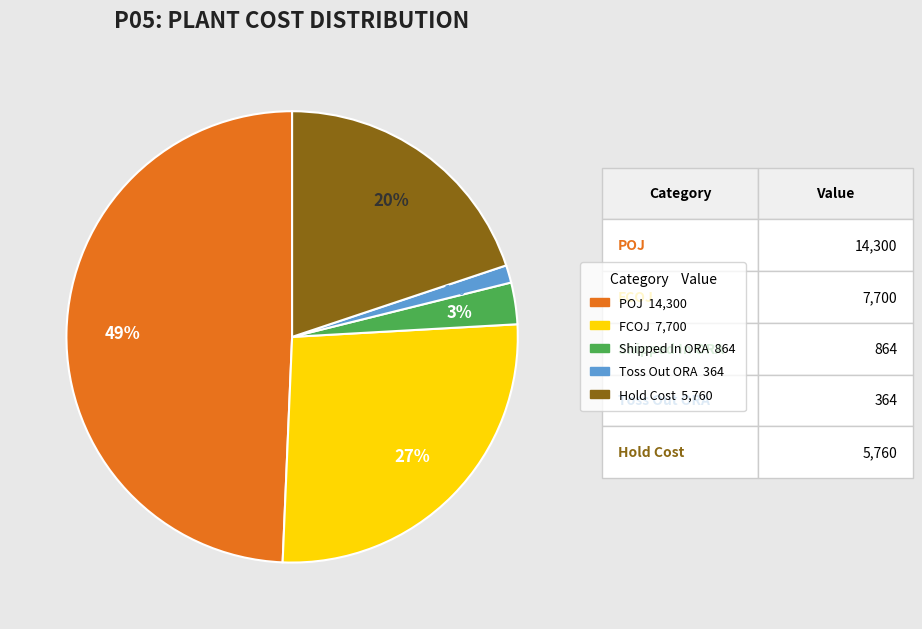

True or false: FCOJ accounts for 33% of the total.

False